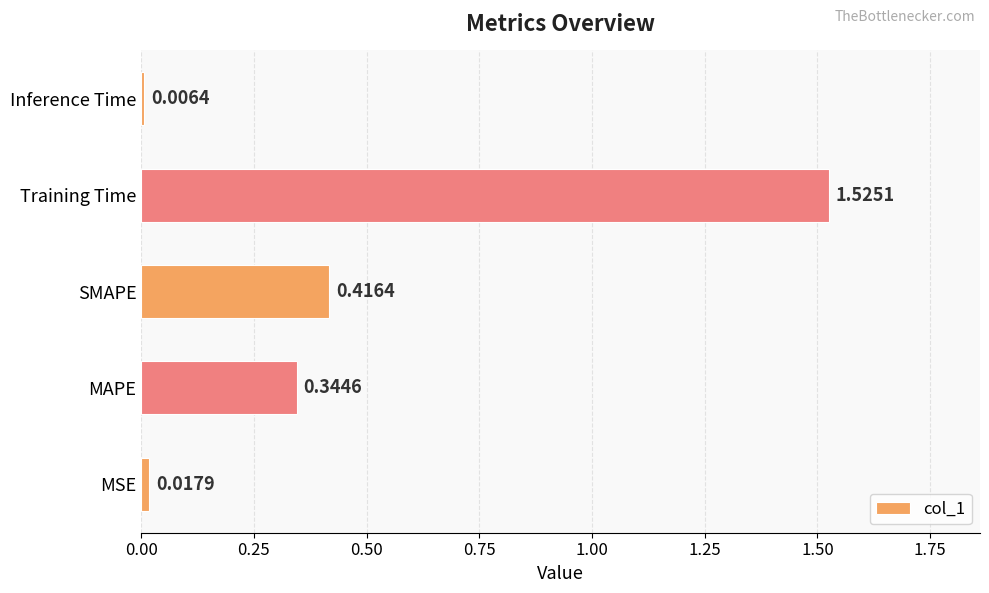

Which label corresponds to the smallest value in the chart?

Inference Time